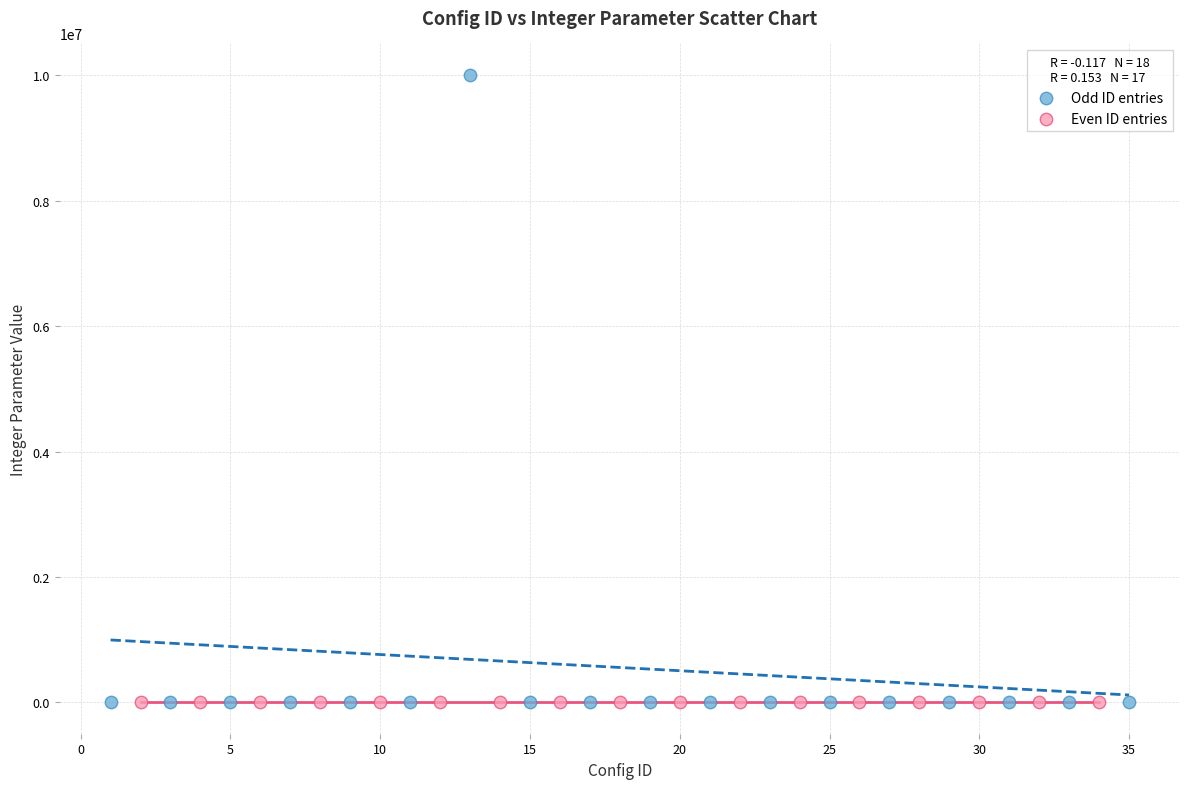

Which series has the largest Y range (max minus min)?

Odd ID entries